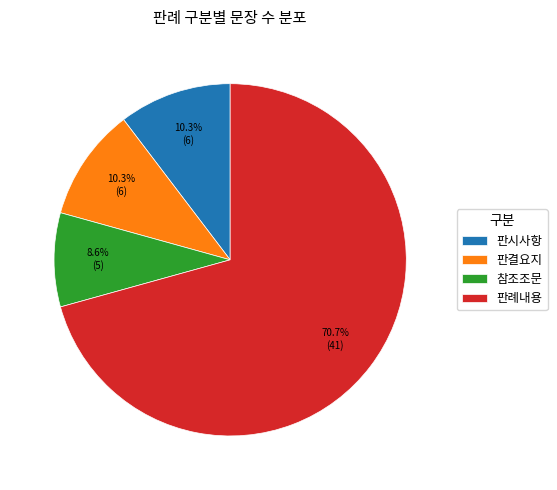

Which slice is the smallest?

참조조문